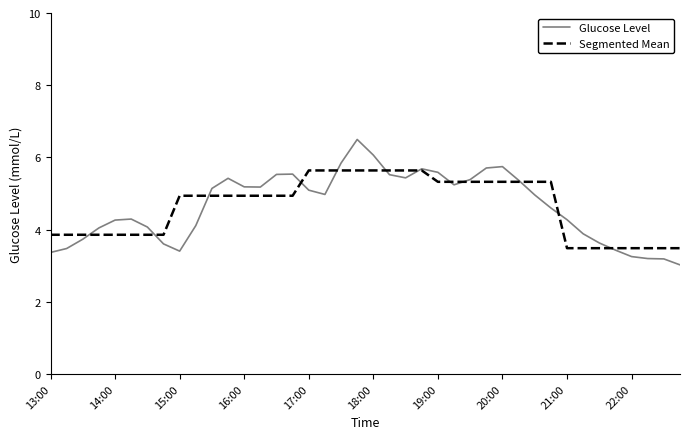

What is the minimum value shown in the chart?

3.0